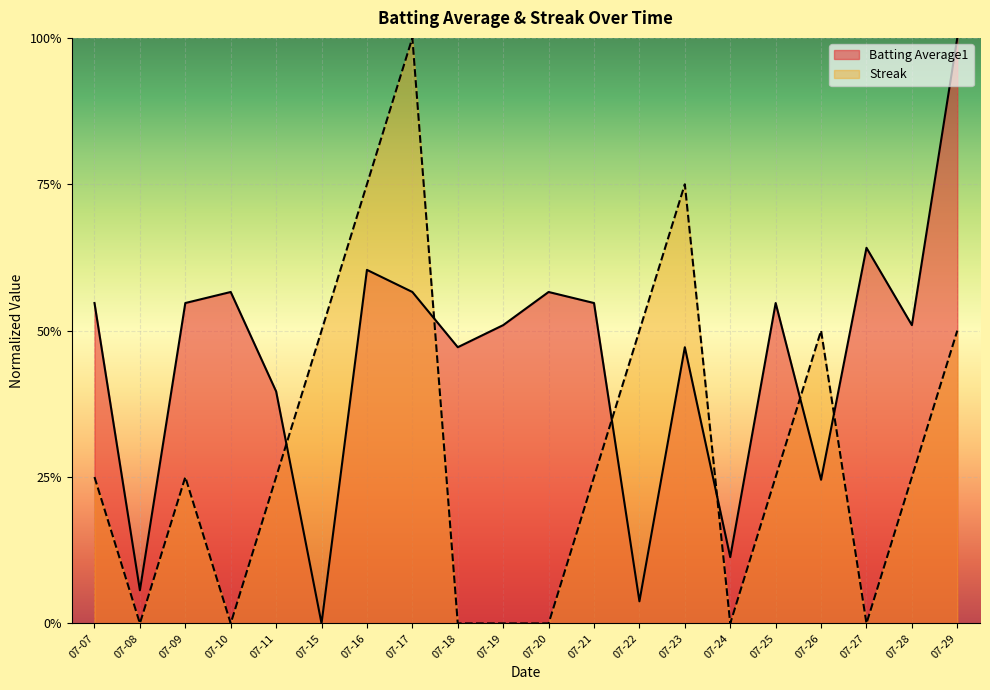

What is the maximum value shown in the chart?

1.0